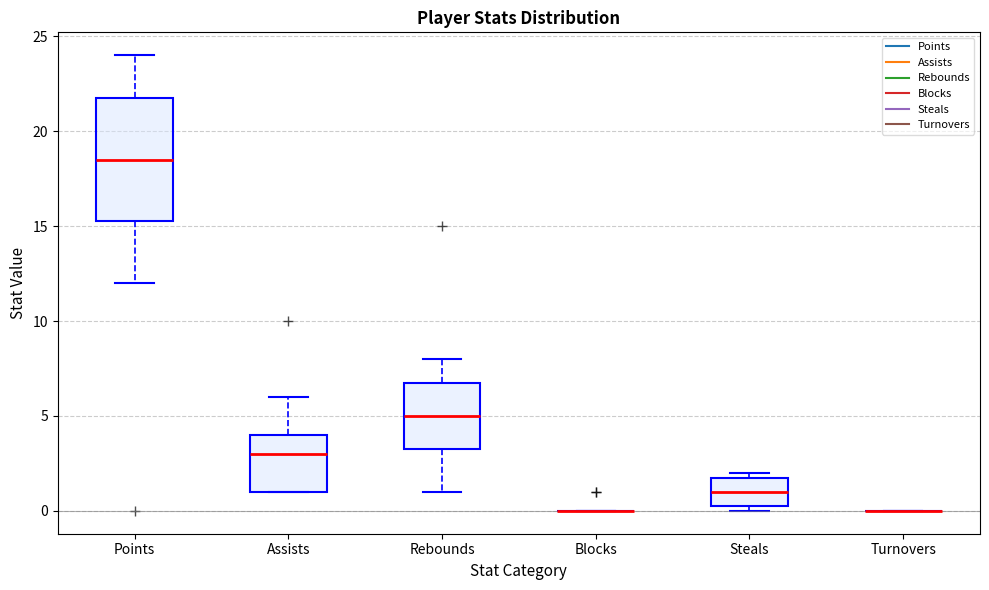

Reading left to right, transcribe this box plot: for each box, give where its median line is, the range the box spans, and where its two whiskers end, as read against the y-axis. The values are not printed on the chart, so give them approximately, as read against the axis.

Points: median 18.5, box 15.5 to 22.0, whiskers 12.0 to 24.0
Assists: median 3.0, box 1.0 to 4.0, whiskers 1.0 to 6.0
Rebounds: median 5.0, box 3.5 to 7.0, whiskers 1.0 to 8.0
Blocks: box collapsed to a line at 0.0, whiskers 0.0 to 0.0
Steals: median 1.0, box 0.5 to 2.0, whiskers 0.0 to 2.0 (just above the box's upper edge)
Turnovers: box collapsed to a line at 0.0, whiskers 0.0 to 0.0